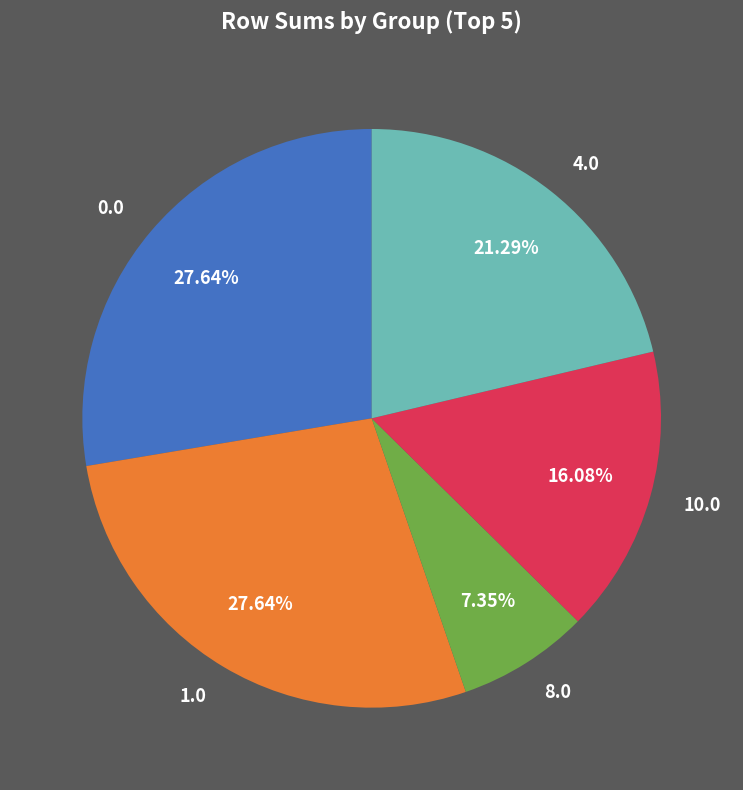

To the nearest percent, what is the difference between the largest and smallest slice percentages?

20%